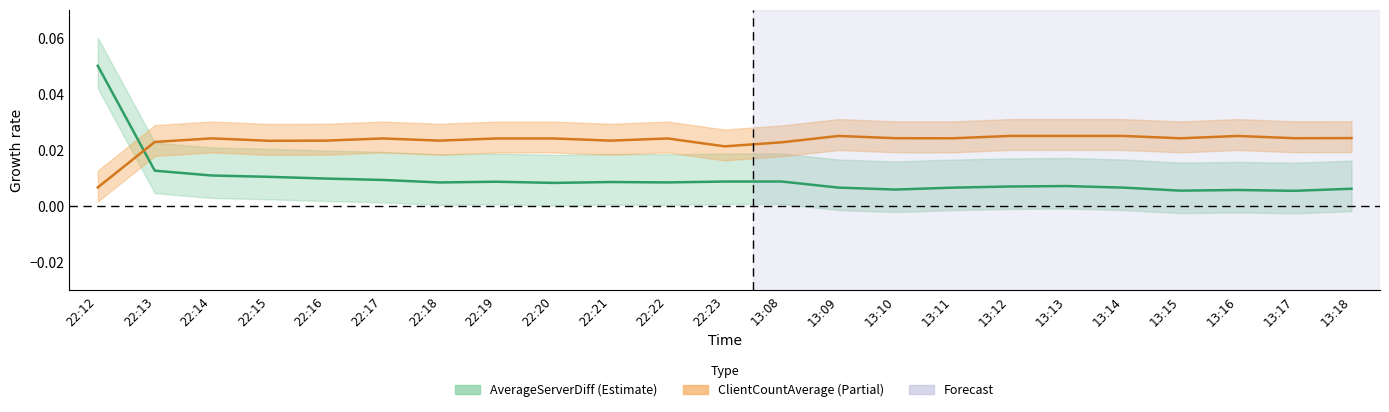

The value of ClientCountAverage at 22:16 is 0.0. True or false?

False